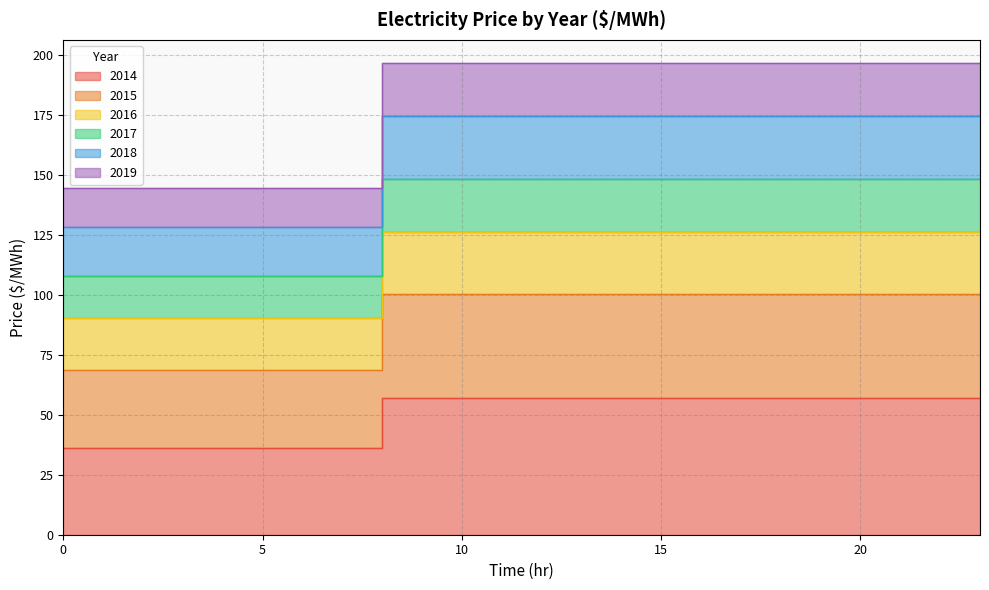

What is the difference between the highest and lowest values at 5?

108.5